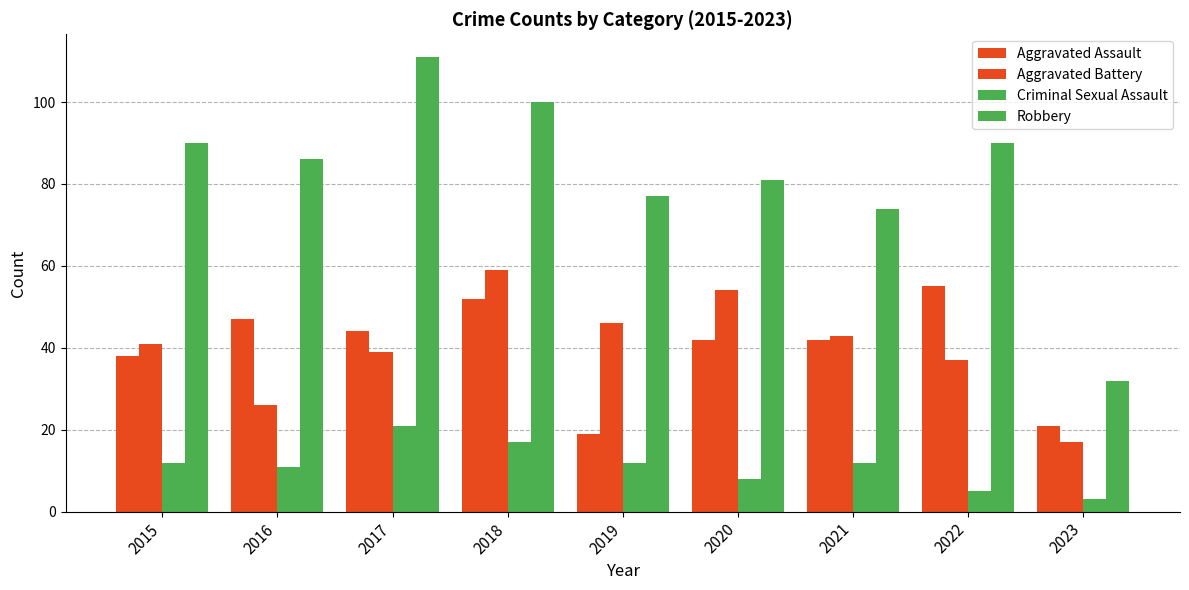

The Aggravated Assault series shows 75 at 2018. True or false?

False